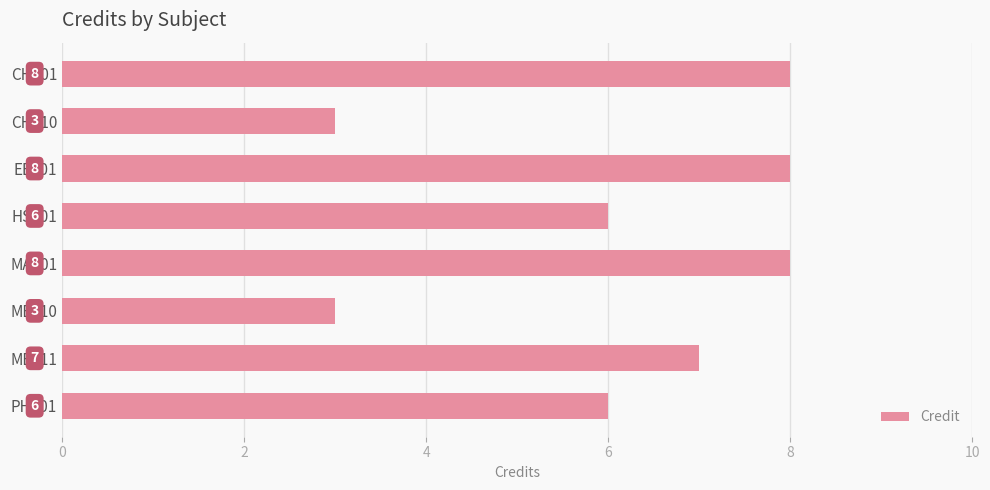

Are the bars grouped side by side (vs. stacked)?

No